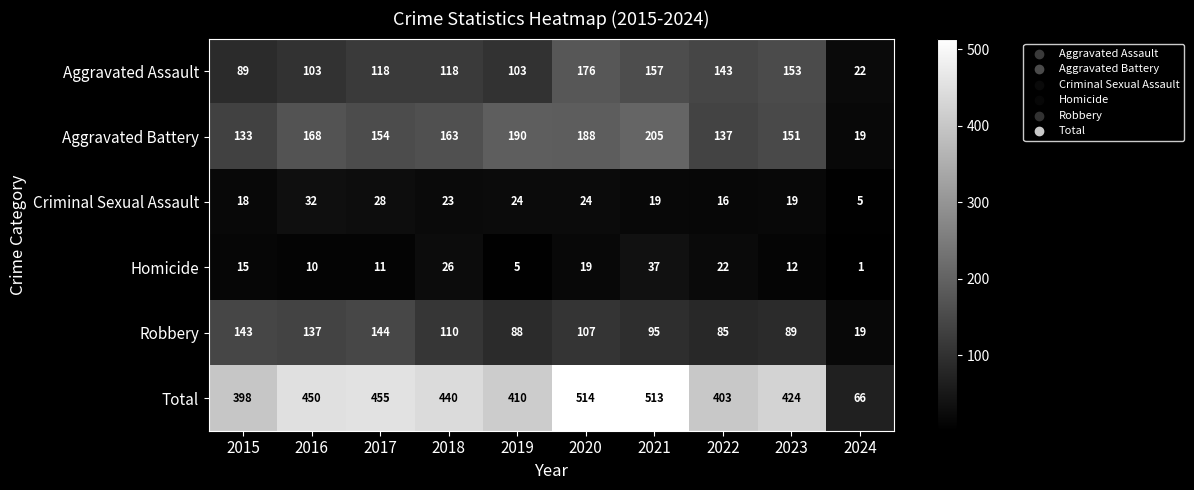

At which category is the sum across all series the highest?

2020